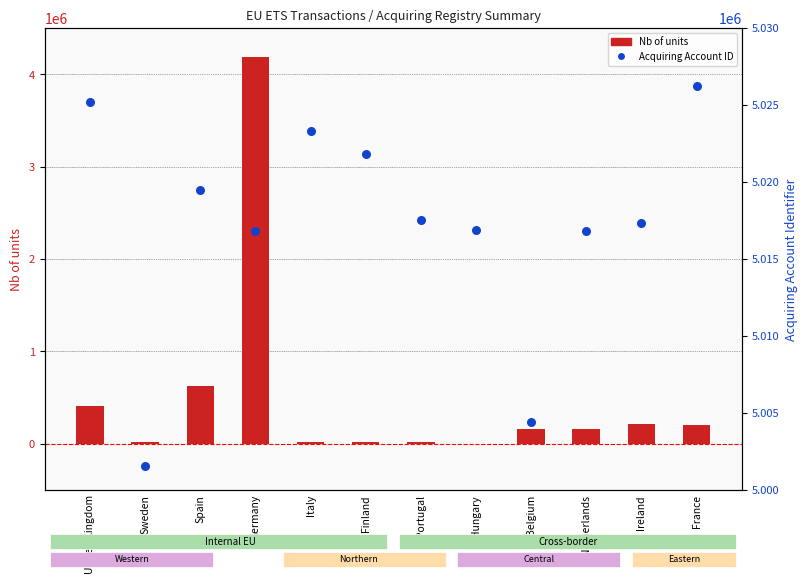

At how many categories does at least one series exceed 1917172?

12